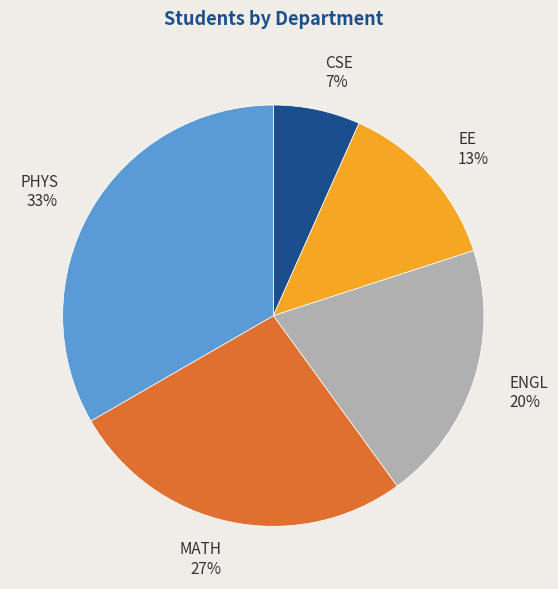

Is it true that ENGL is 13% of the pie?

False